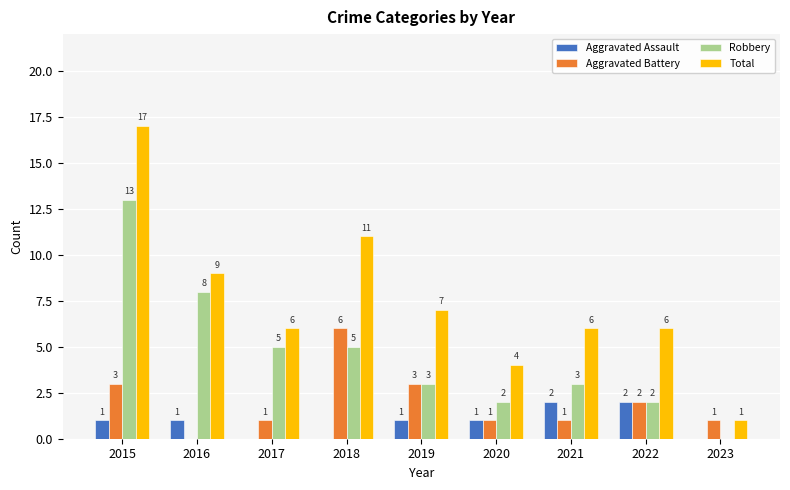

Which series has the widest spread of values?

Total